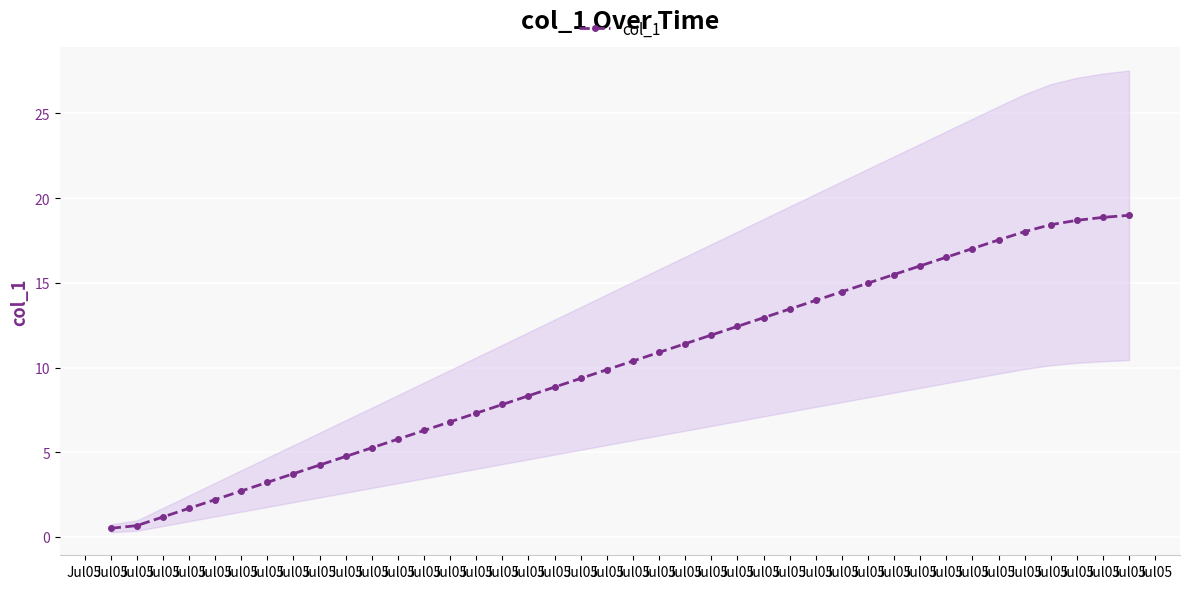

List the labels in order of value, smallest first.

Jul05, Jul05, Jul05, Jul05, Jul05, Jul05, Jul05, Jul05, Jul05, Jul05, Jul05, Jul05, Jul05, Jul05, Jul05, Jul05, Jul05, Jul05, Jul05, Jul05, Jul05, Jul05, Jul05, Jul05, Jul05, Jul05, Jul05, Jul05, Jul05, Jul05, Jul05, Jul05, Jul05, Jul05, Jul05, Jul05, Jul05, Jul05, Jul05, Jul05